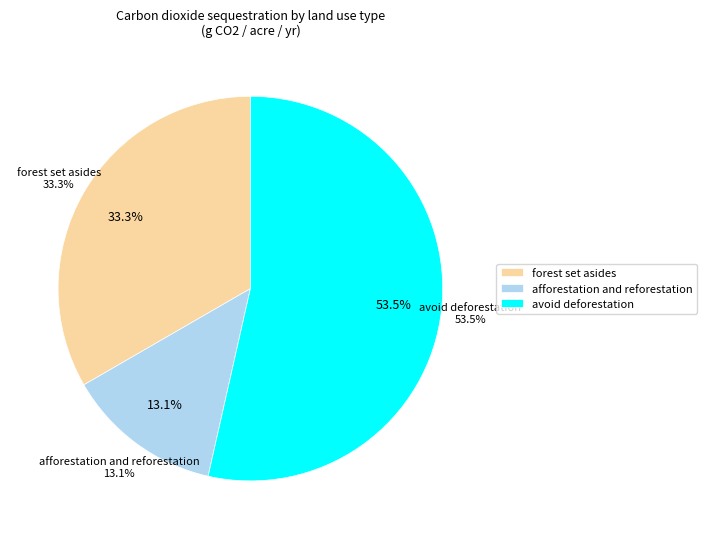

Between afforestation and reforestation and avoid deforestation, which is larger?

avoid deforestation